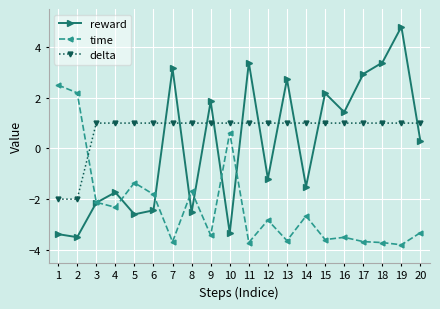

At which label does time reach its minimum?

19